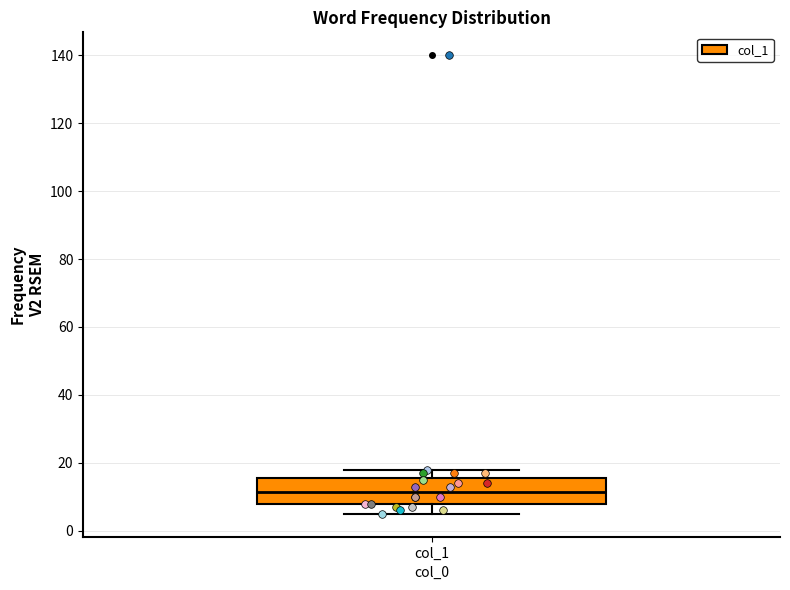

Where does the upper whisker of the box for col_1 end on the y-axis? The values are not printed on the chart, so give them approximately, as read against the axis.

18